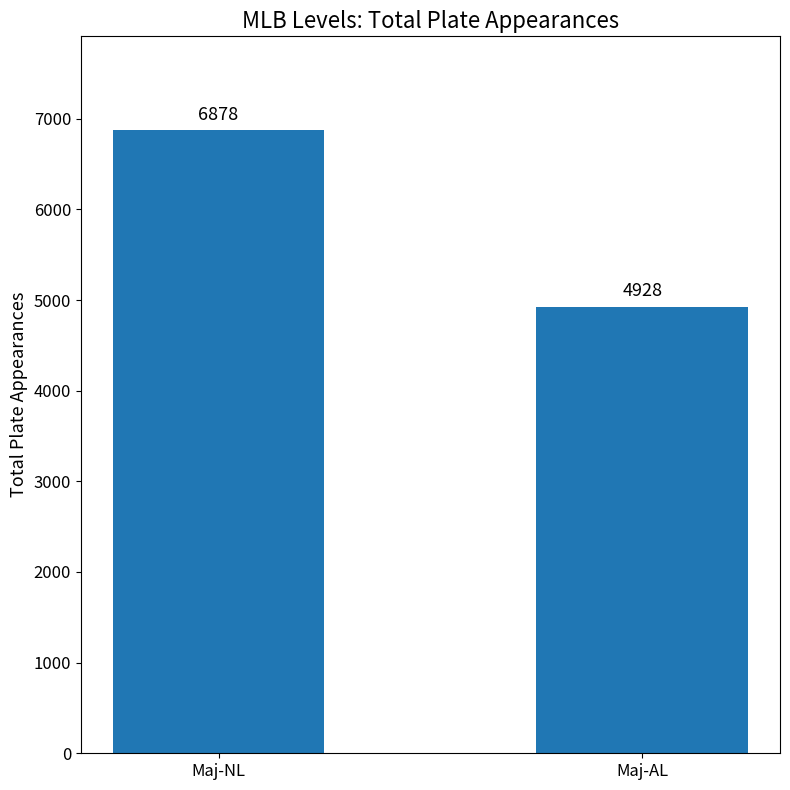

What is the difference between the values at Maj-NL and Maj-AL?

1950